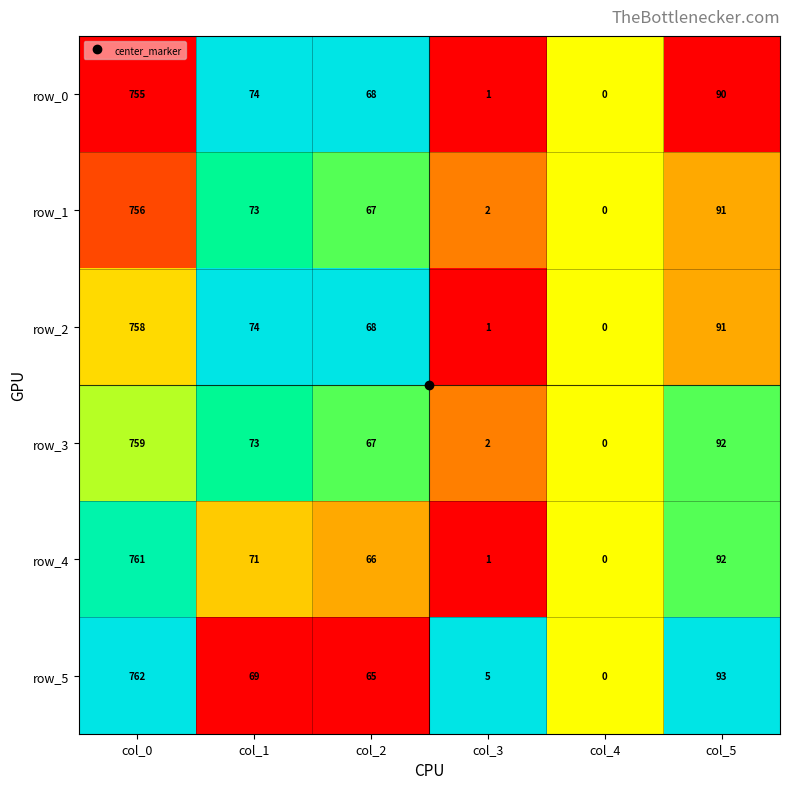

At col_0, list the series in order from smallest to largest.

row_0, row_1, row_2, row_3, row_4, row_5